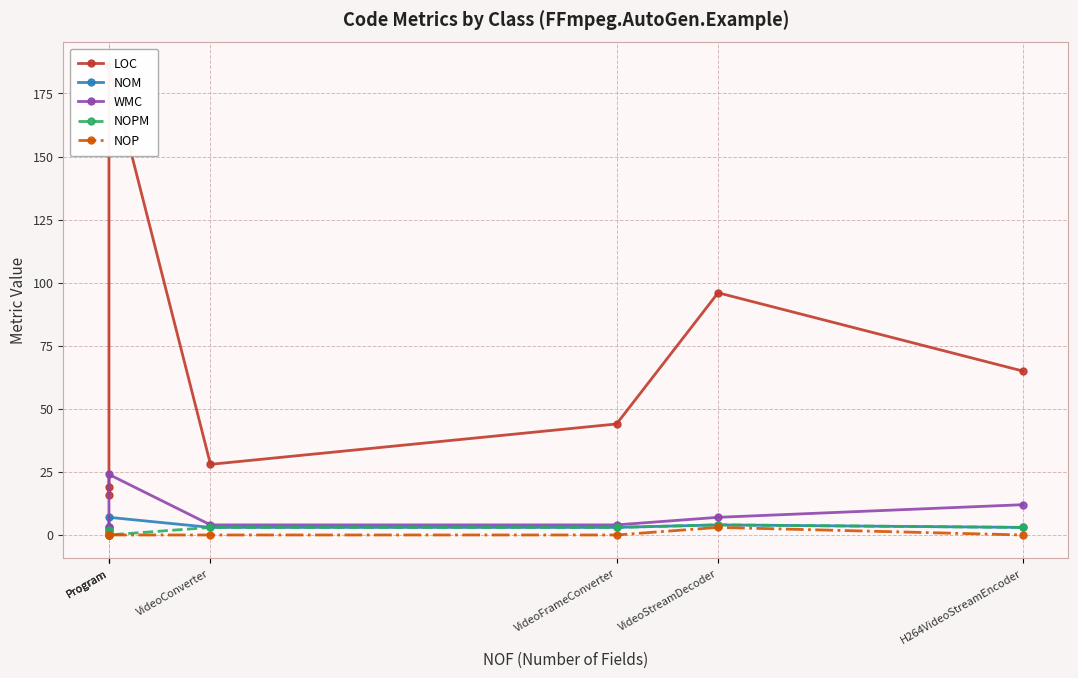

What is the maximum value shown in the chart?

186